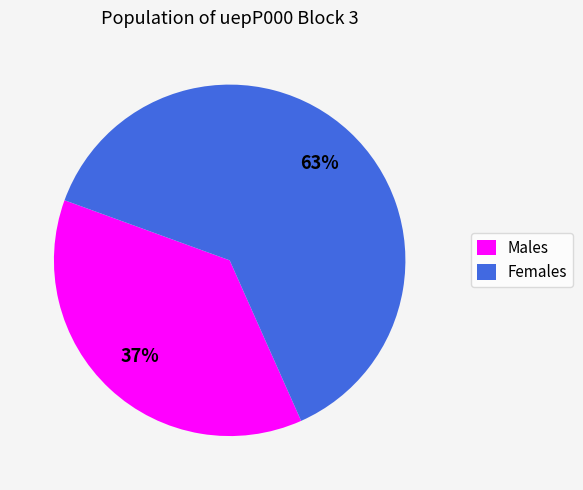

To the nearest percent, what is the difference between the largest and smallest slice percentages?

26%